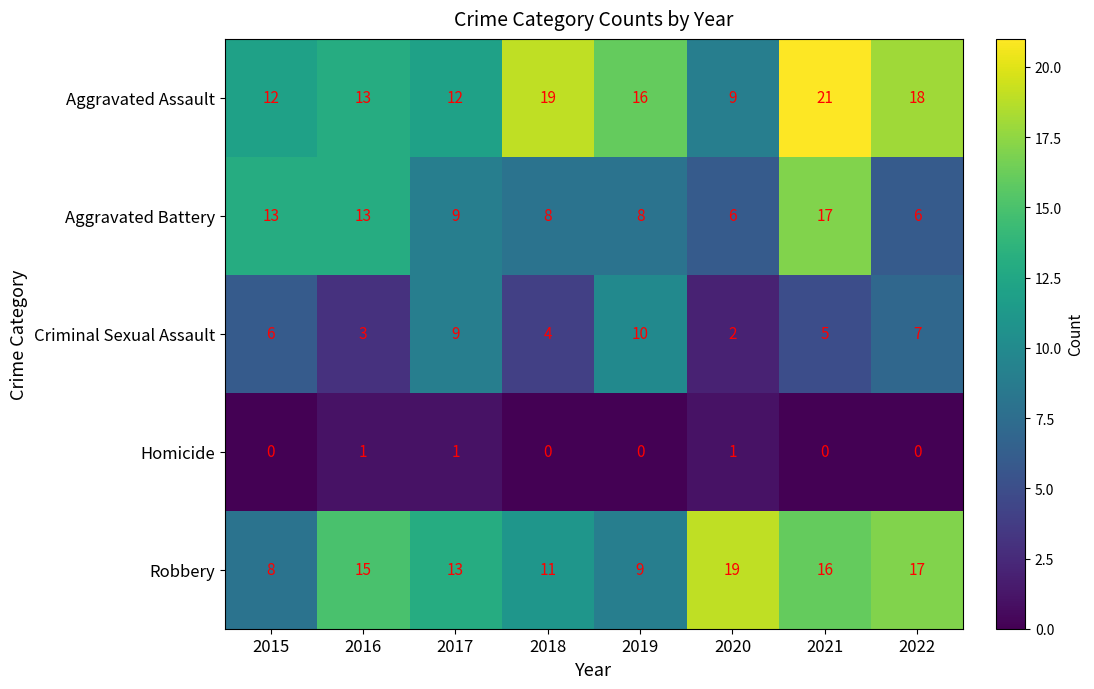

Rank the series by their maximum value, from lowest to highest.

Homicide, Criminal Sexual Assault, Aggravated Battery, Robbery, Aggravated Assault